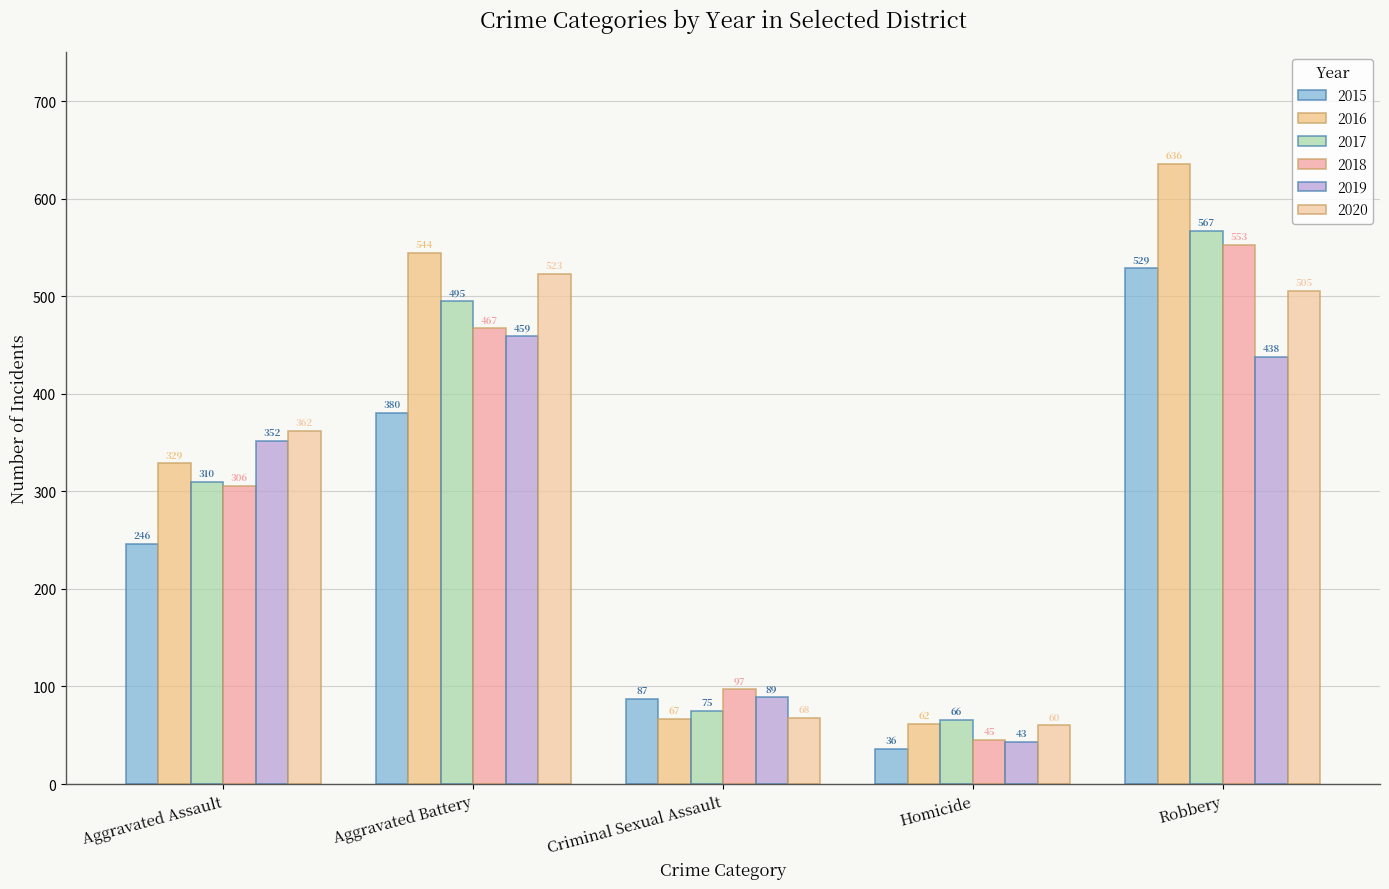

At which label does 2016 reach its minimum?

Homicide